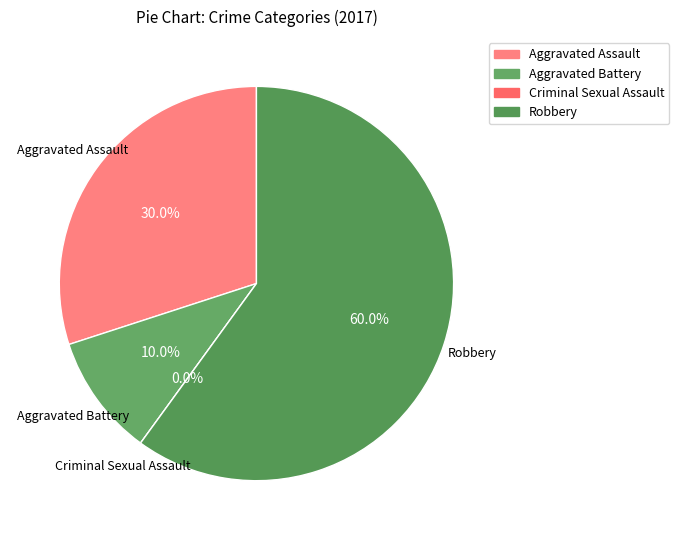

Count the number of slices in the pie.

4